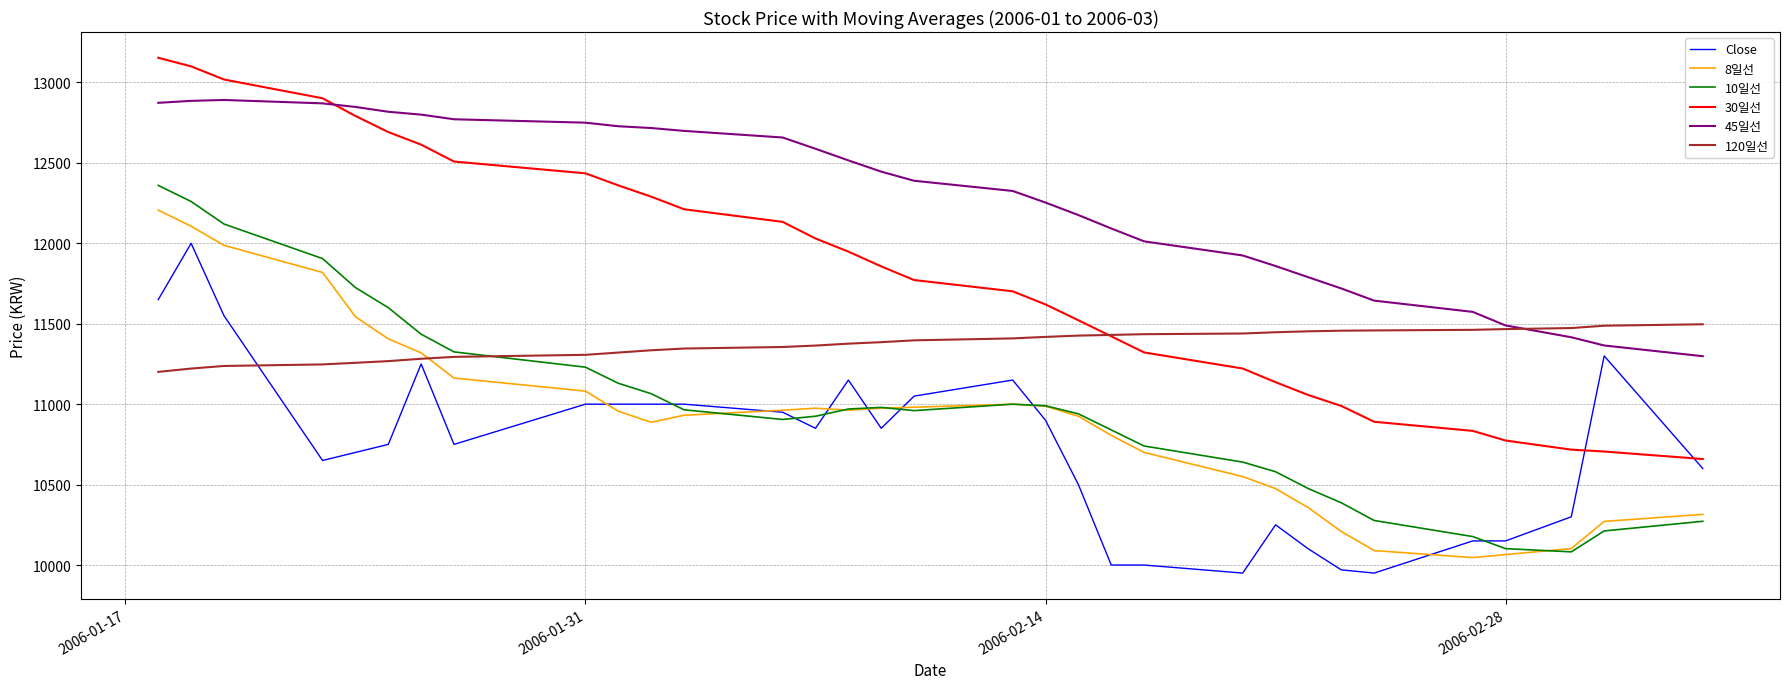

True or false: 30일선 has more than 2 interior local peaks.

False